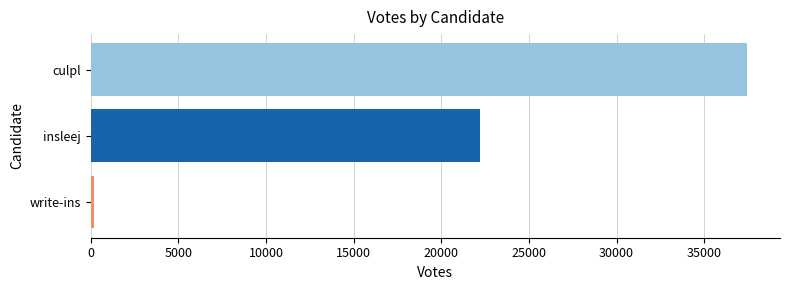

List the labels in order of value, largest first.

culpl, insleej, write-ins